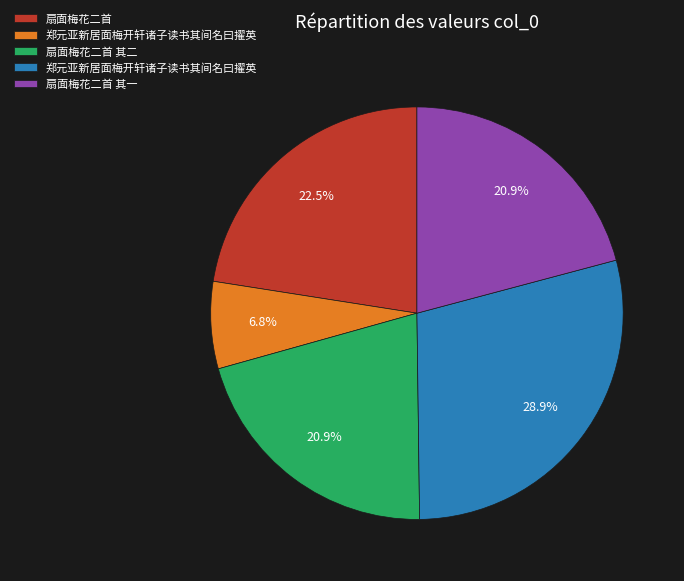

Is there any slice that represents more than half of the pie?

No